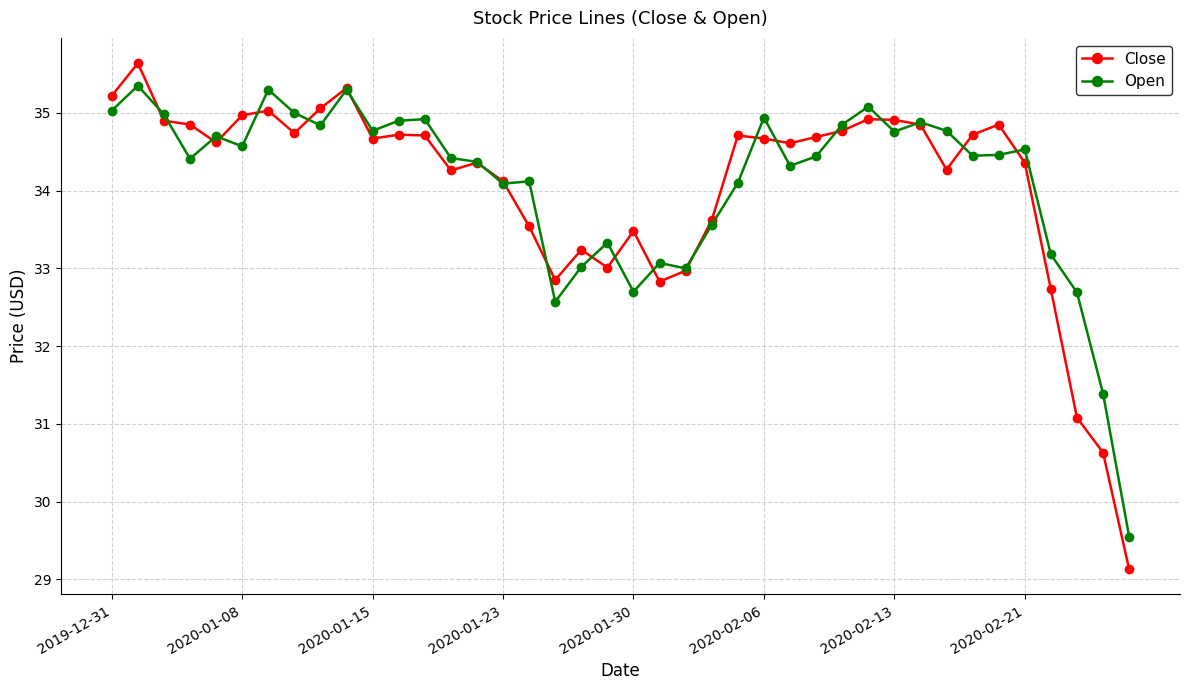

Rank the series by their maximum value, from highest to lowest.

Close, Open